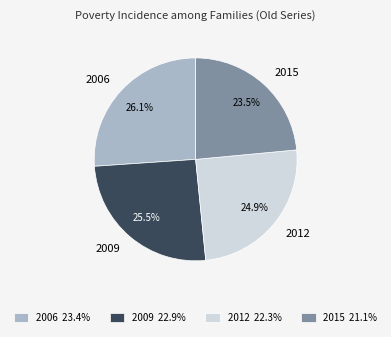

Which slice is the smallest?

2015